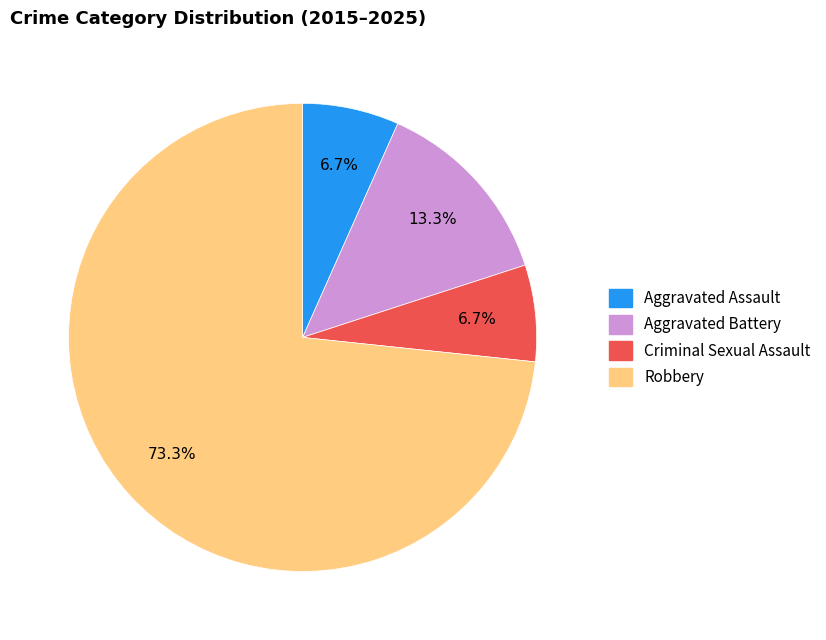

How many segments does this pie chart have?

4